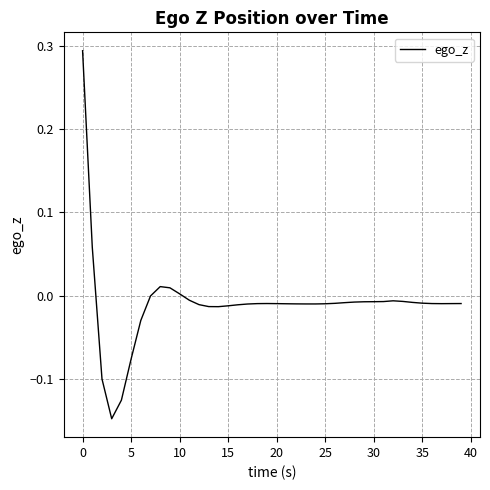

How many lines are shown in the chart?

1